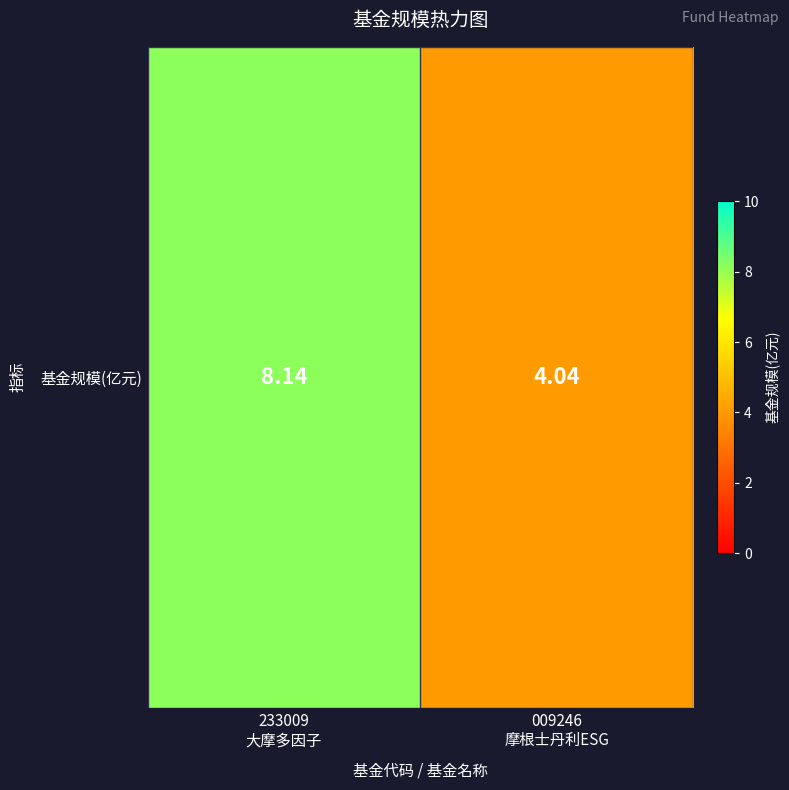

Reading left to right, list all the values displayed in this chart.

8.1	4.0